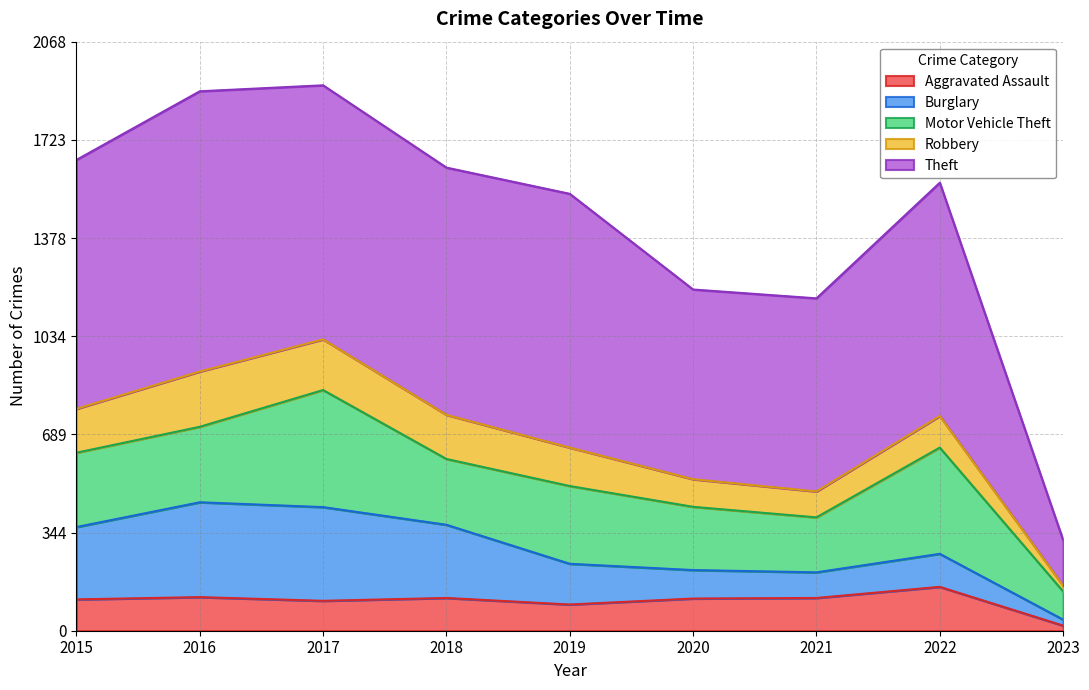

Rank the categories by Robbery value from lowest to highest.

2023, 2021, 2020, 2022, 2019, 2015, 2018, 2017, 2016